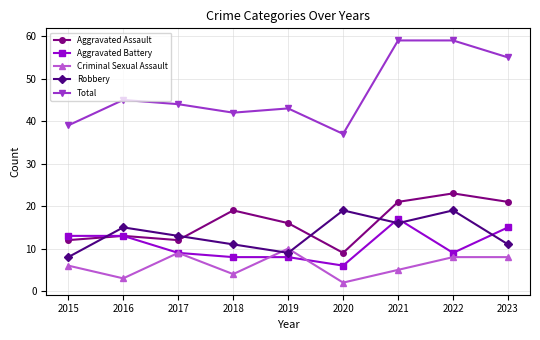

The Criminal Sexual Assault series shows 5 at 2021. True or false?

True